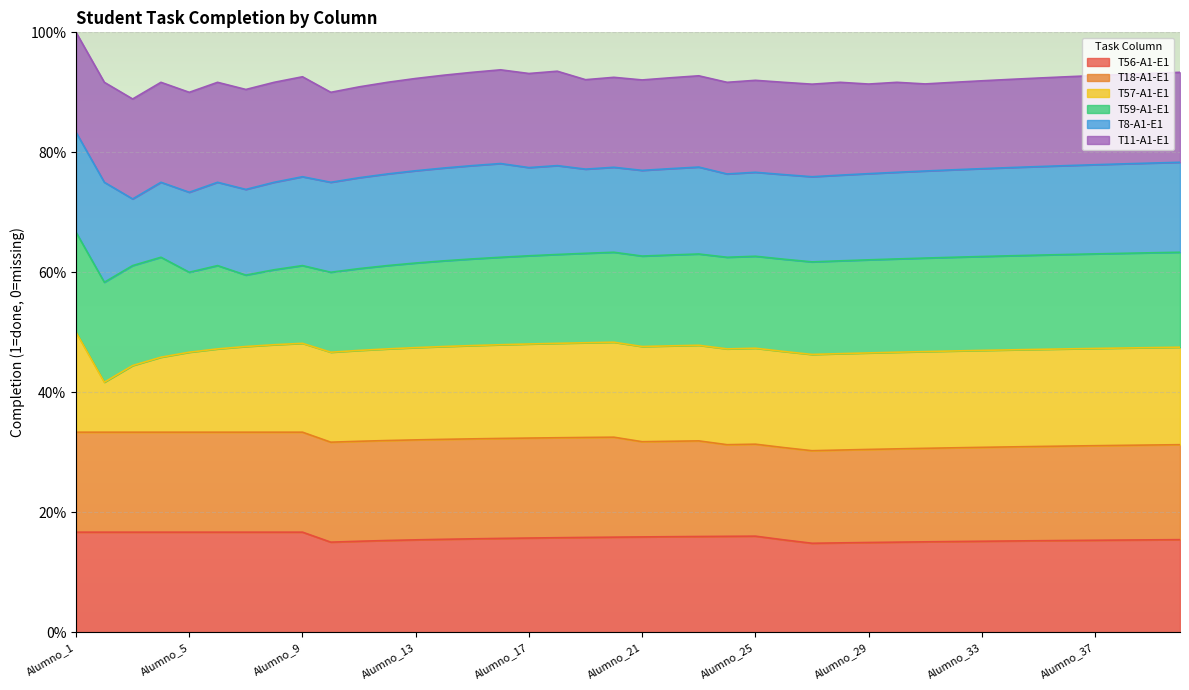

How many lines are shown in the chart?

6